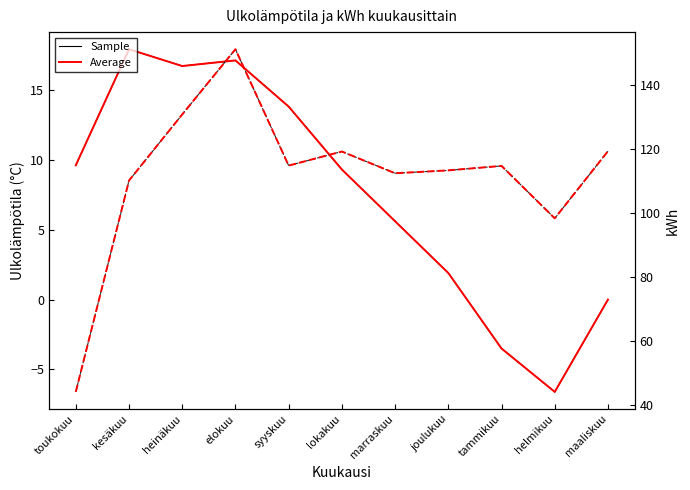

The value of kWh at helmikuu is 151.8. True or false?

False